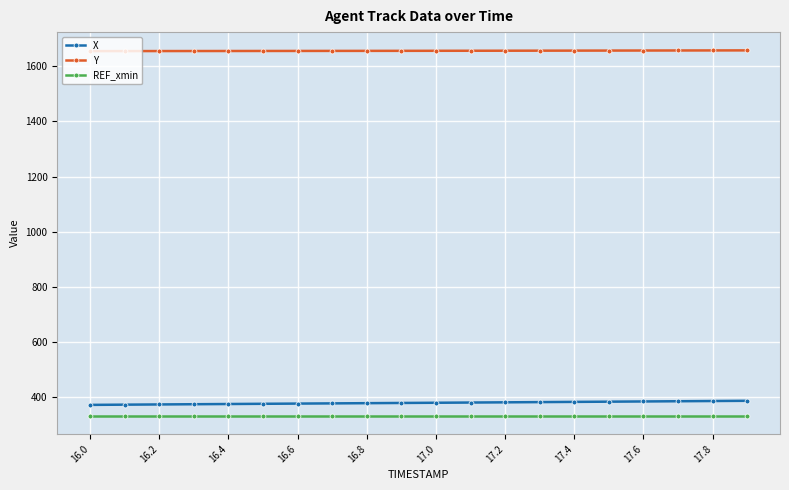

True or false: Y and X cross at least once.

False